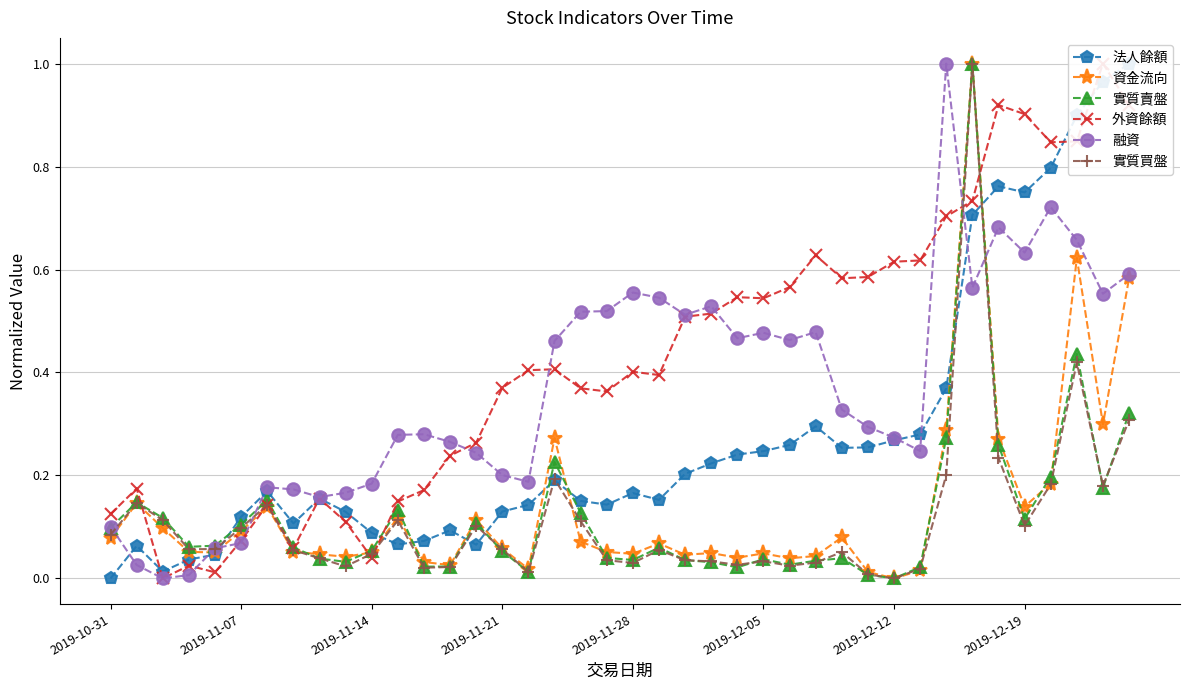

Which series has the widest spread of values?

法人餘額